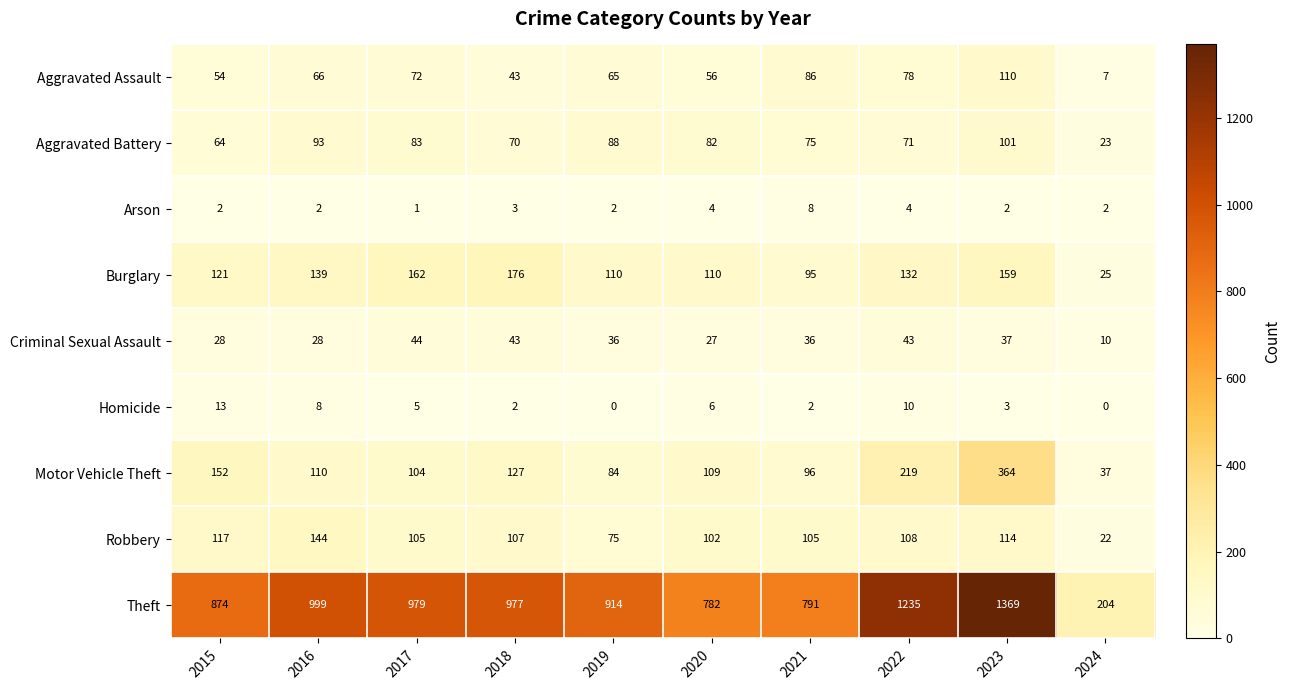

What is the sum of all Aggravated Assault values?

637